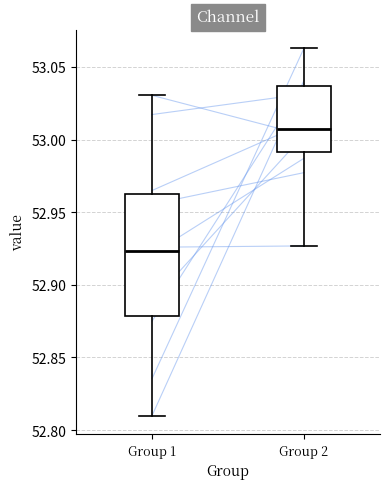

Reading left to right, read every box against the y-axis: the position of its median line, the range the box covers, and the ends of its whiskers. The values are not printed on the chart, so give them approximately, as read against the axis.

Group 1: median 52.925, box 52.880 to 52.965, whiskers 52.810 to 53.030
Group 2: median 53.005, box 52.990 to 53.035, whiskers 52.925 to 53.065